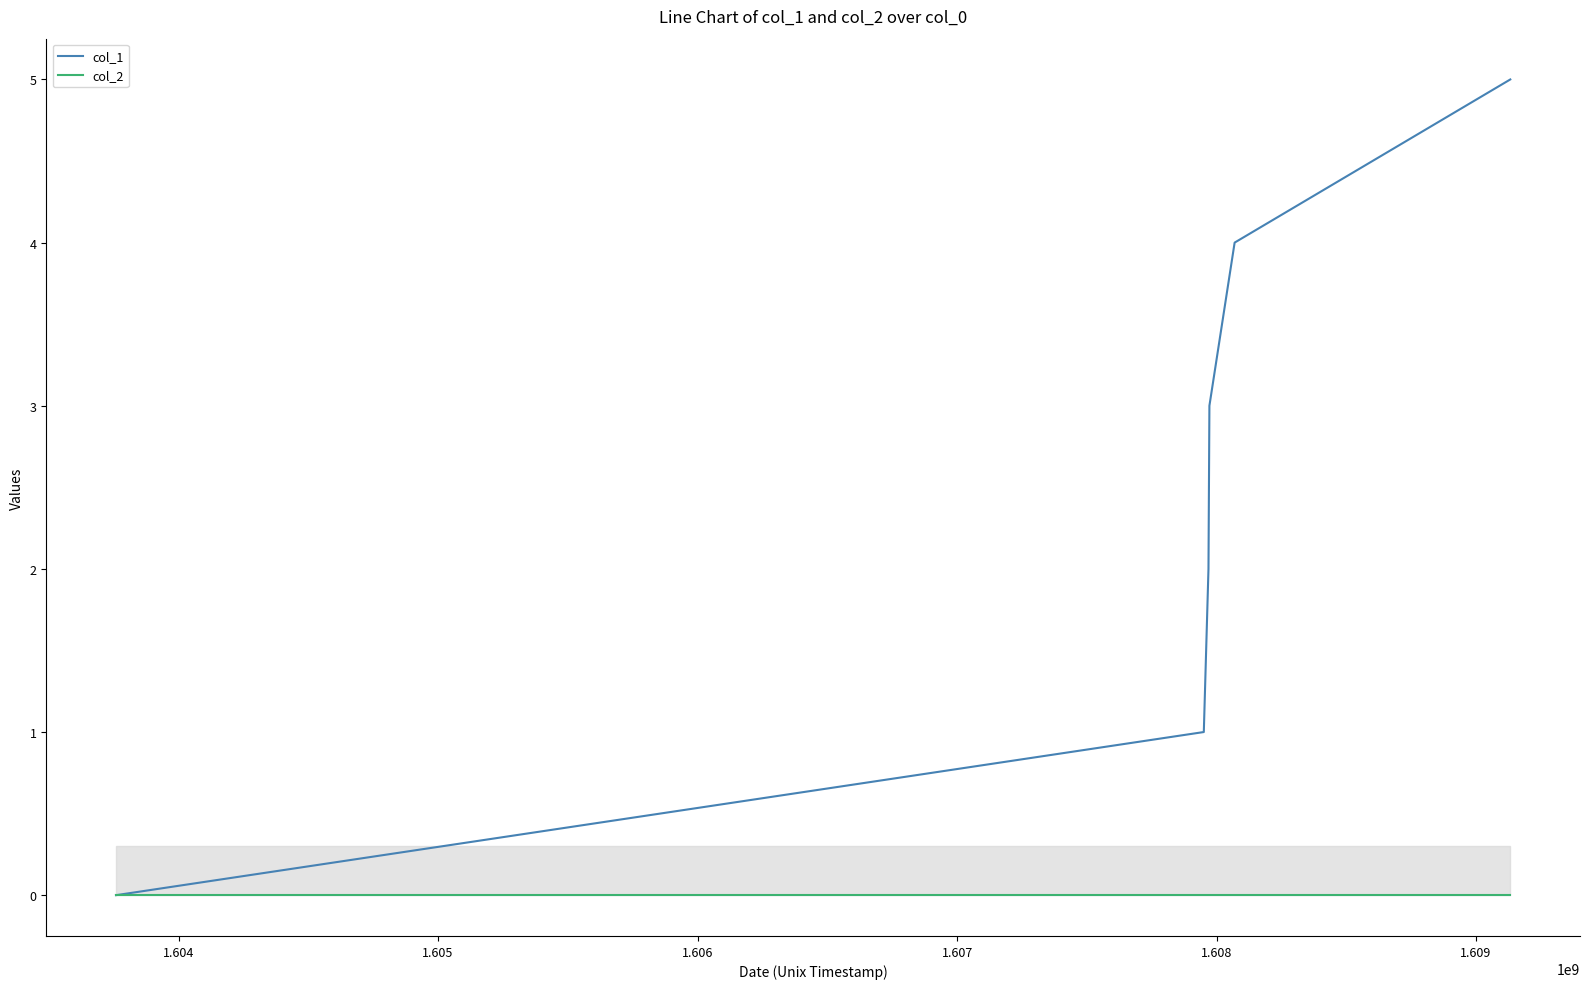

Which series has the largest range (max minus min)?

col_1